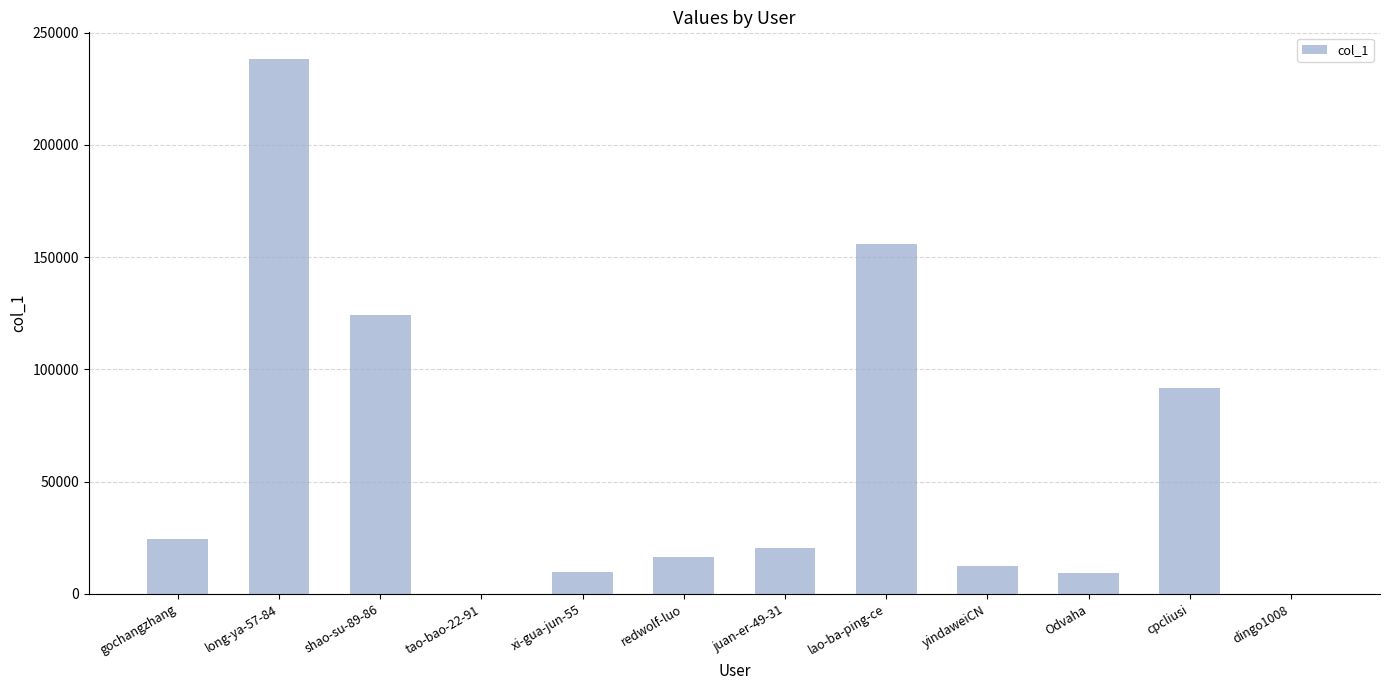

At which category does the chart reach its peak across all series?

long-ya-57-84